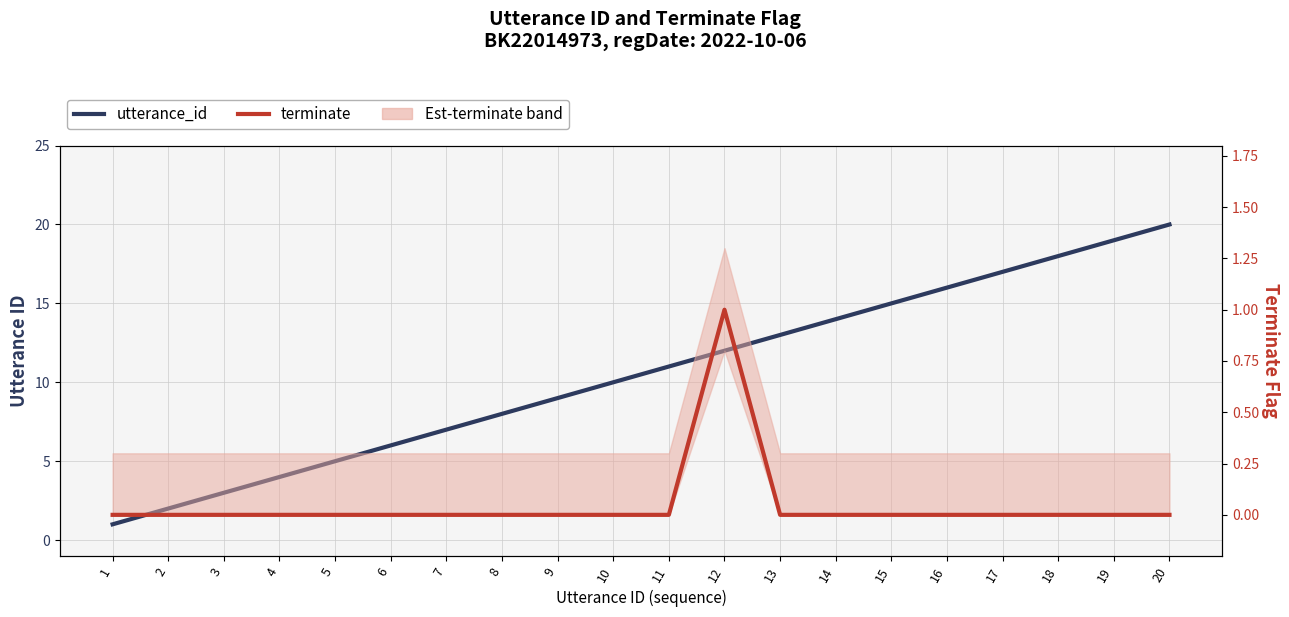

Rank the series by their average value, from lowest to highest.

terminate, utterance_id